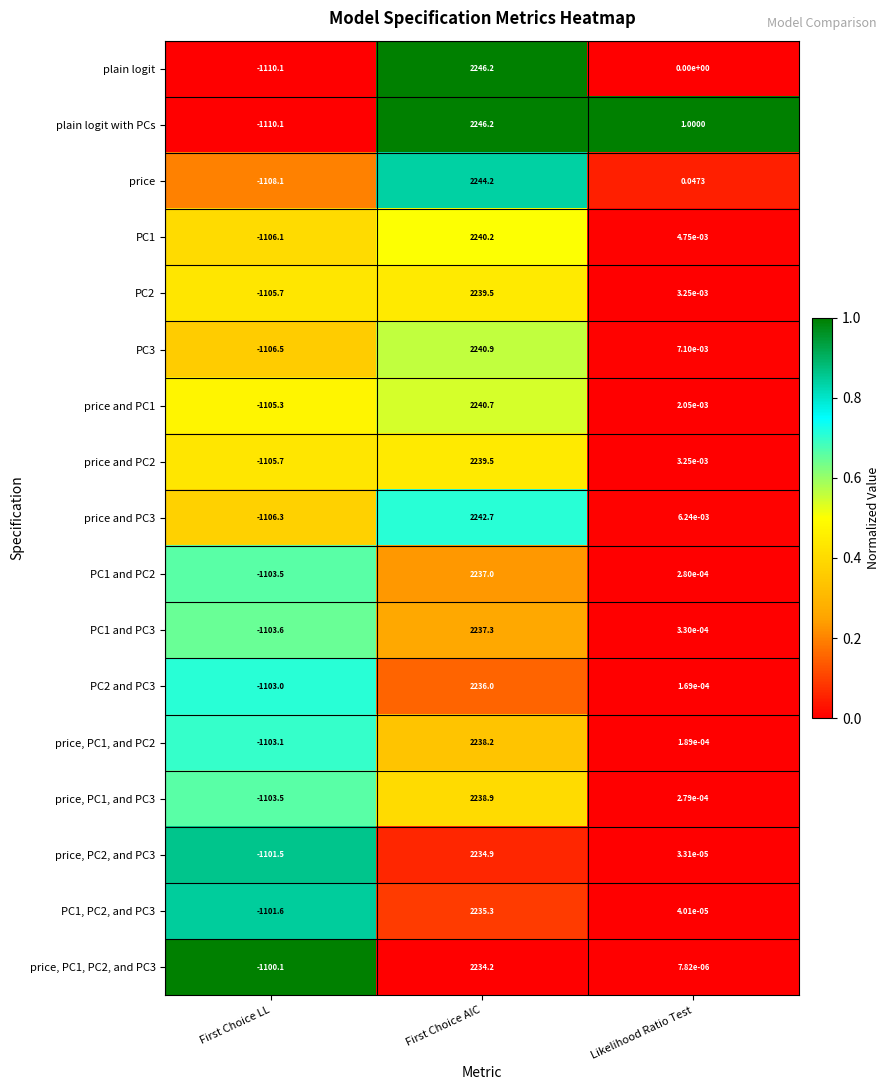

Between First Choice LL and Likelihood Ratio Test, which series saw the biggest shift?

plain logit with PCs